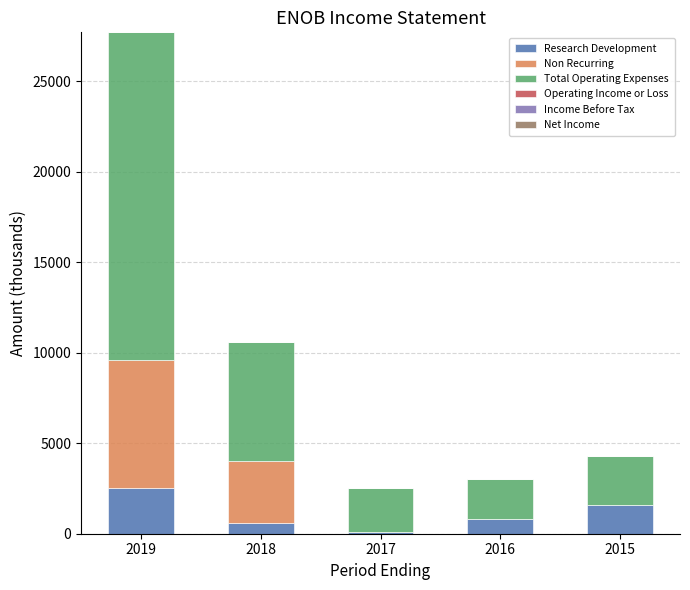

Reading left to right, transcribe the values for Research Development.

2019=2500	2018=600	2017=100	2016=800	2015=1600